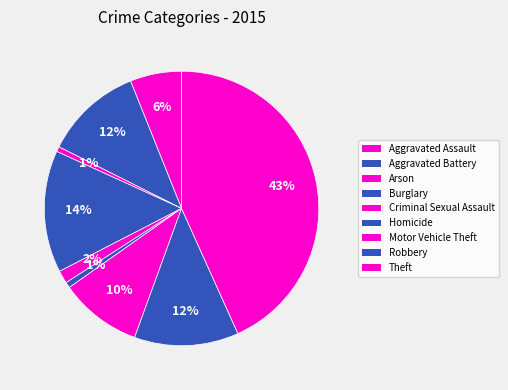

What percentage do Robbery and Criminal Sexual Assault together represent?

13.8%